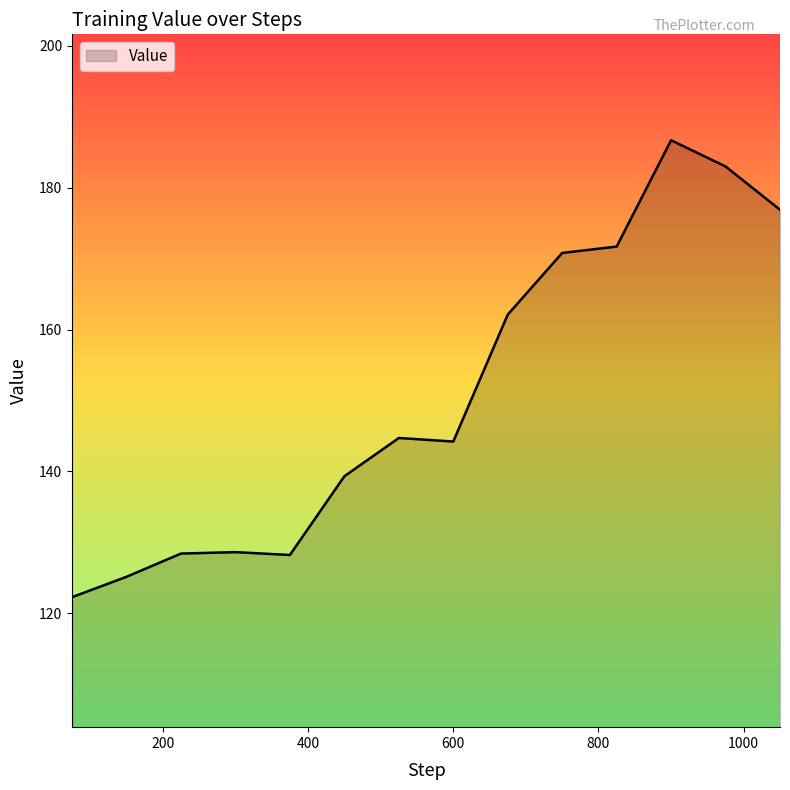

What is the difference between the maximum and minimum values?

64.4